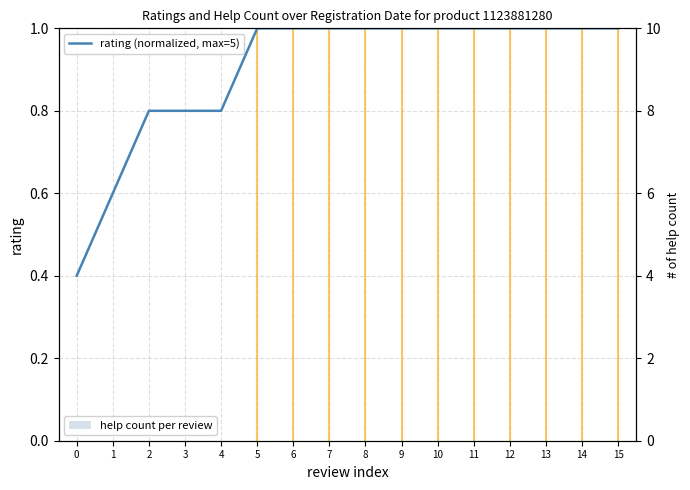

What is the total value across all series at 8?

1.0